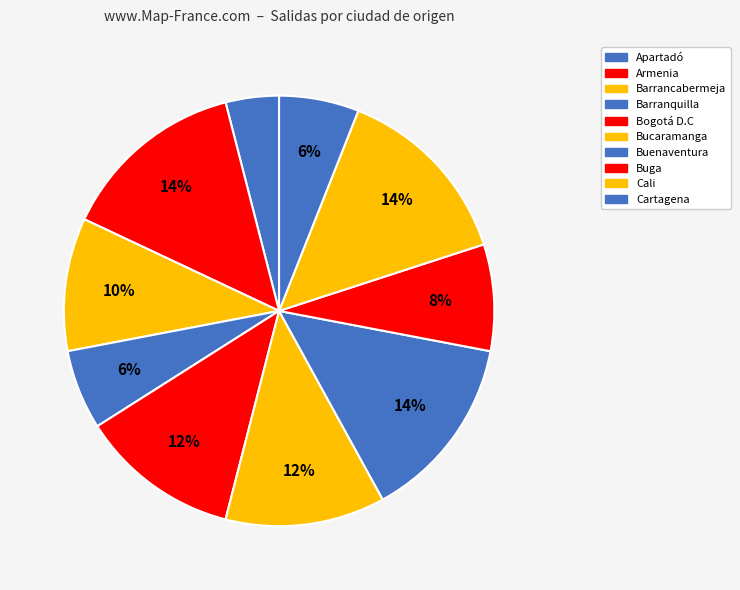

How many segments does this pie chart have?

10